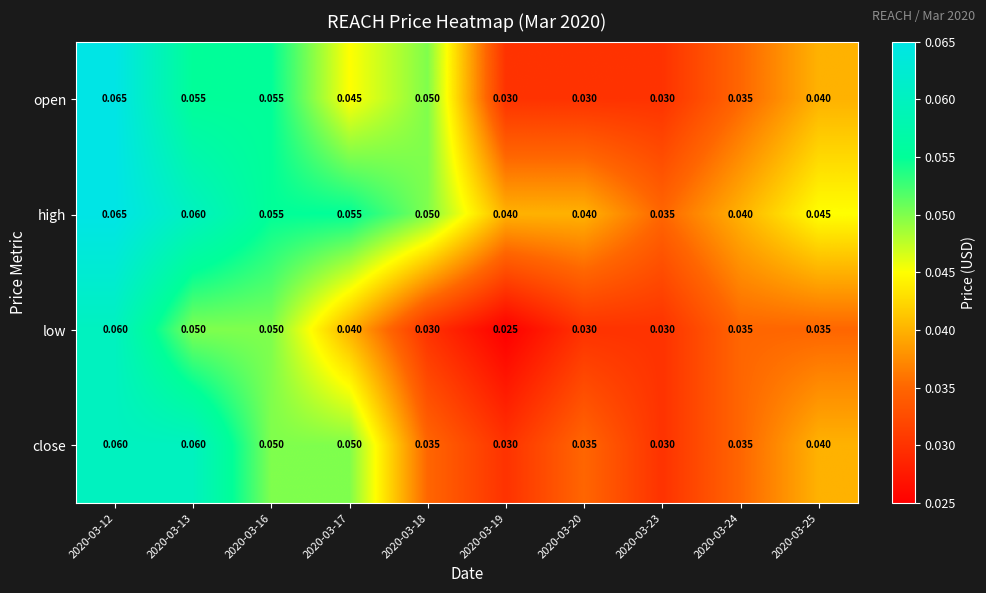

Which series has the largest total across all categories?

high